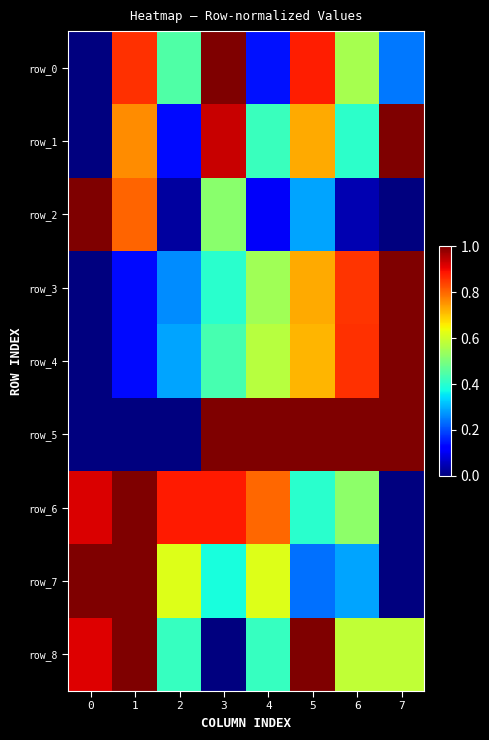

Reading right to left, extract all data points from this chart.

row_0: 0.2	0.6	0.9	0.1	1.0	0.4	0.9	0.0
row_1: 1.0	0.4	0.7	0.4	0.9	0.1	0.8	0.0
row_2: 0.0	0.0	0.3	0.1	0.5	0.0	0.8	1.0
row_3: 1.0	0.9	0.7	0.5	0.4	0.3	0.1	0.0
row_4: 1.0	0.9	0.7	0.6	0.4	0.3	0.1	0.0
row_5: 1.0	1.0	1.0	1.0	1.0	0.0	0.0	0.0
row_6: 0.0	0.5	0.4	0.8	0.9	0.9	1.0	0.9
row_7: 0.0	0.3	0.2	0.6	0.4	0.6	1.0	1.0
row_8: 0.6	0.6	1.0	0.4	0.0	0.4	1.0	0.9